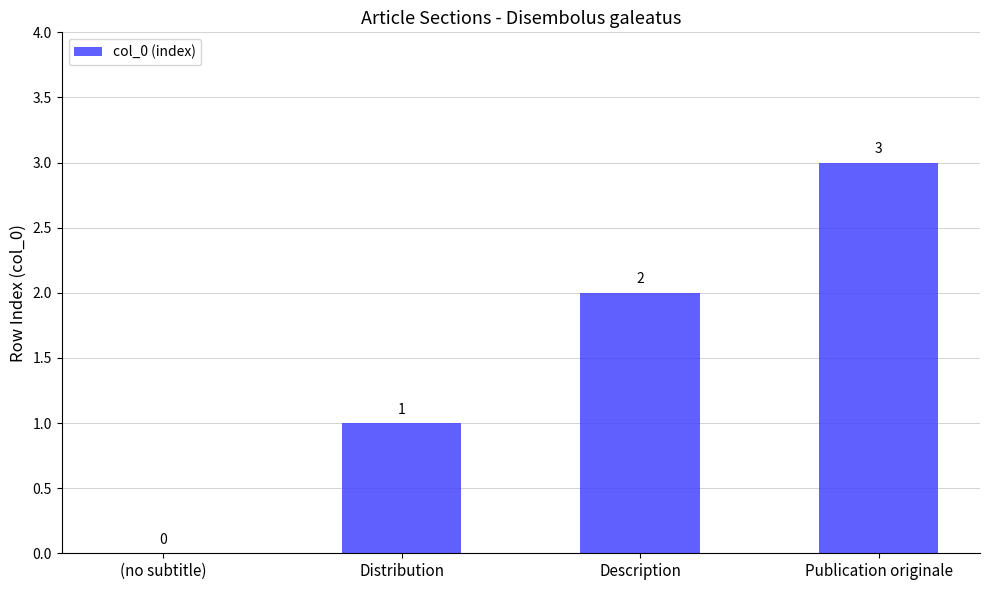

What is the greatest value displayed?

3